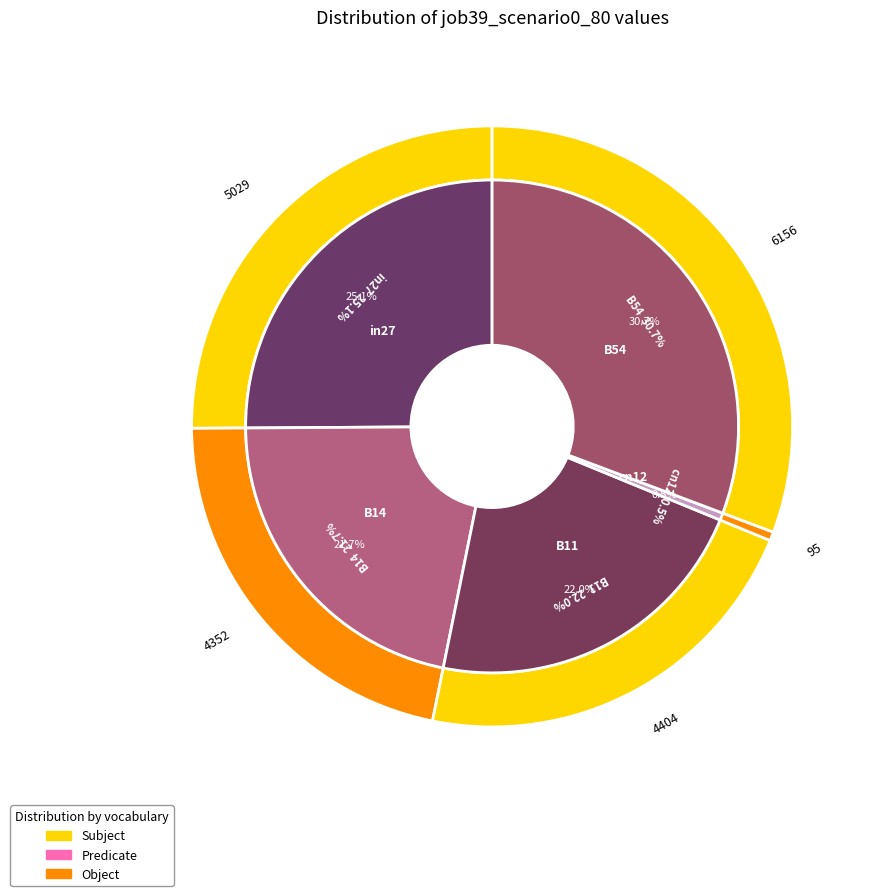

To the nearest percent, what is the combined percentage of B14 and B11?

44%